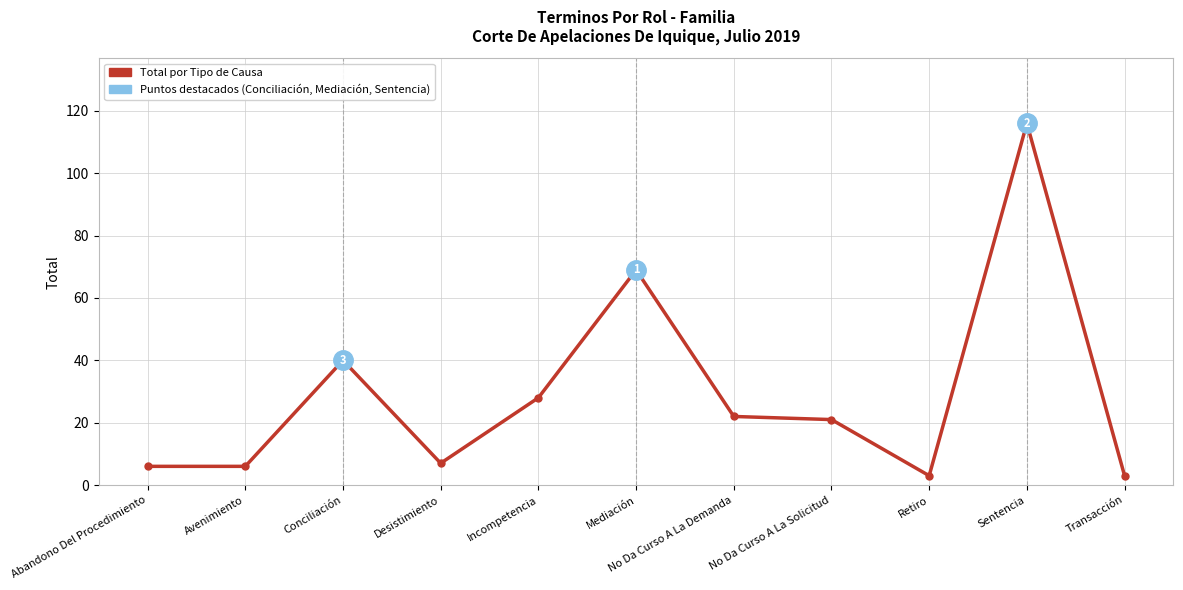

What is the label of the 8th point from the left?

No Da Curso A La Solicitud